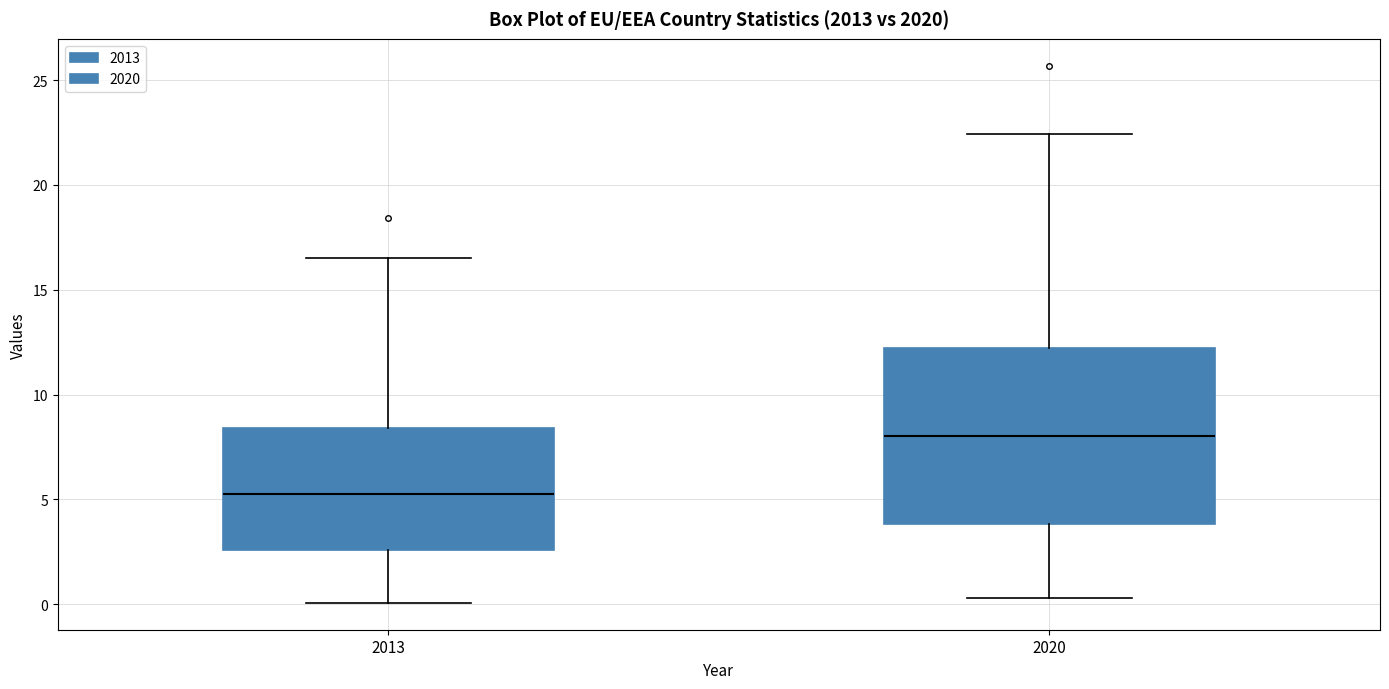

Reading left to right, transcribe this box plot: for each box, give where its median line is, the range the box spans, and where its two whiskers end, as read against the y-axis. The values are not printed on the chart, so give them approximately, as read against the axis.

2013: median 5.5, box 2.5 to 8.5, whiskers 0.0 to 16.5
2020: median 8.0, box 4.0 to 12.0, whiskers 0.5 to 22.5